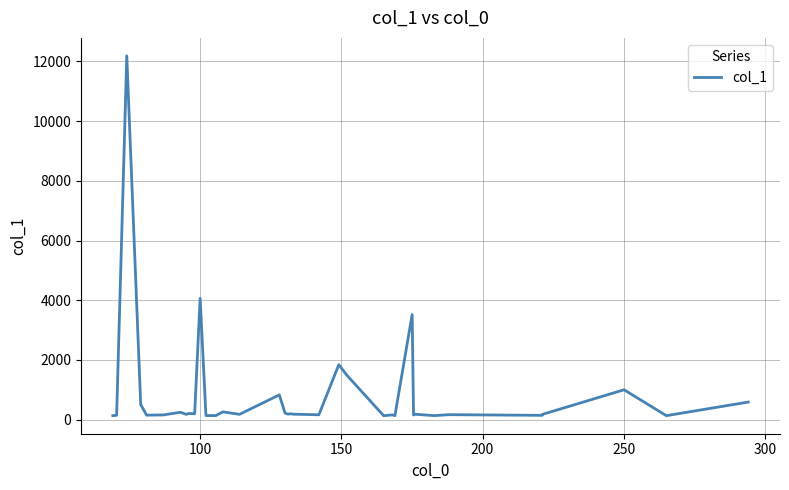

Count the number of data series in this chart.

1